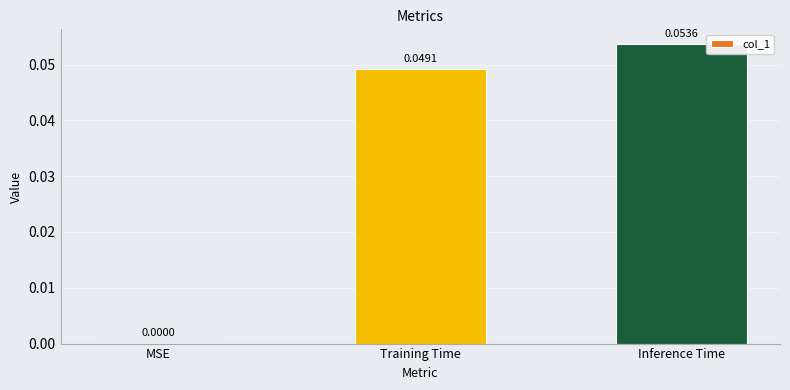

Are the bars horizontal?

No